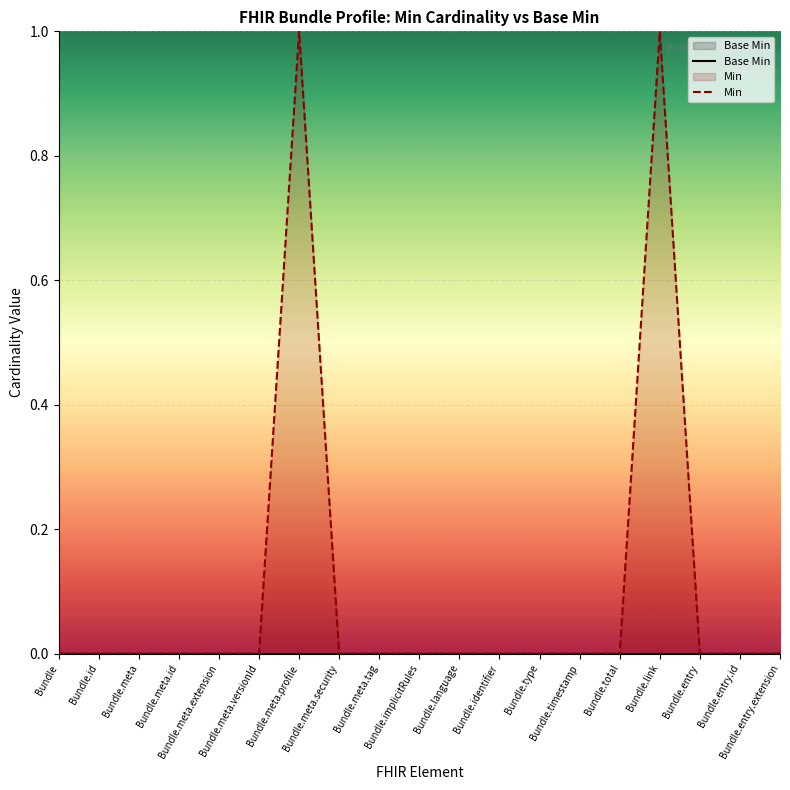

Which series has the largest range (max minus min)?

Min